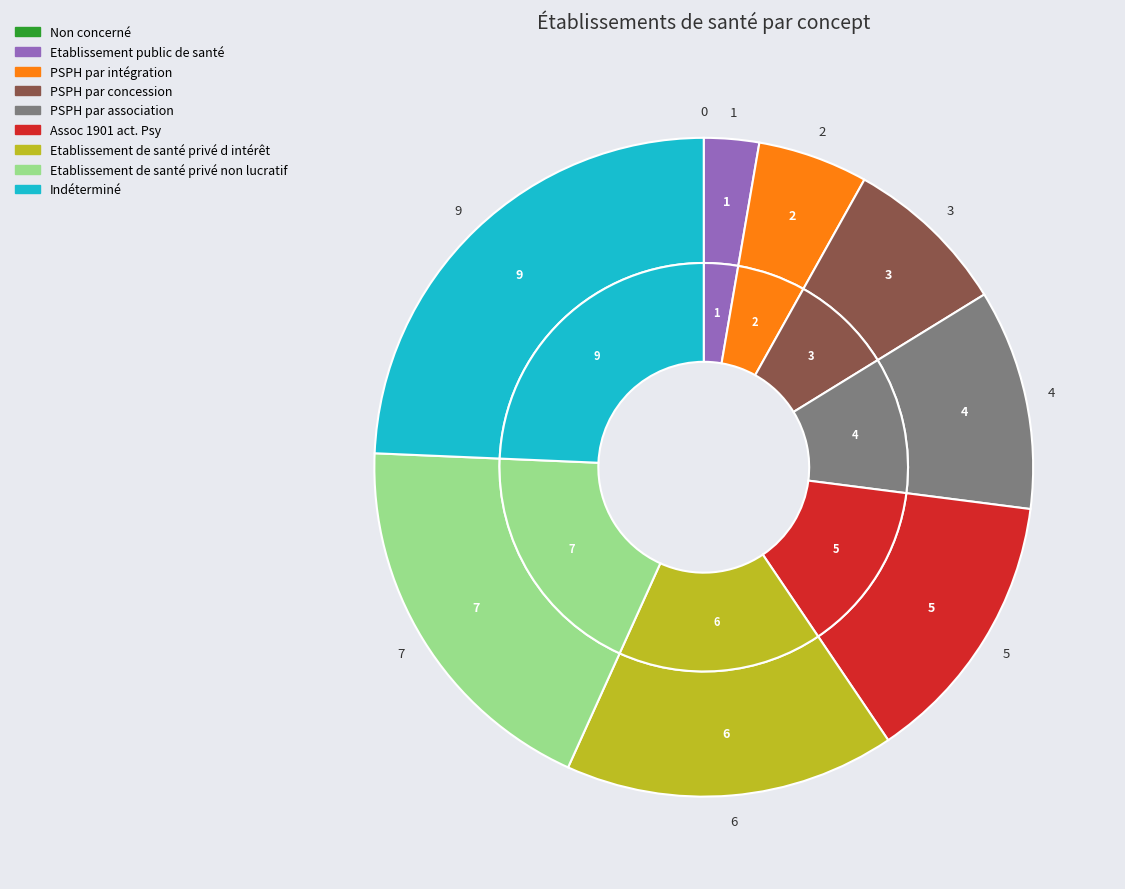

Rank the categories by value from highest to lowest.

Indéterminé, Etablissement de santé privé non lucratif, Etablissement de santé privé d intérêt, Assoc 1901 act. Psy, PSPH par association, PSPH par concession, PSPH par intégration, Etablissement public de santé, Non concerné